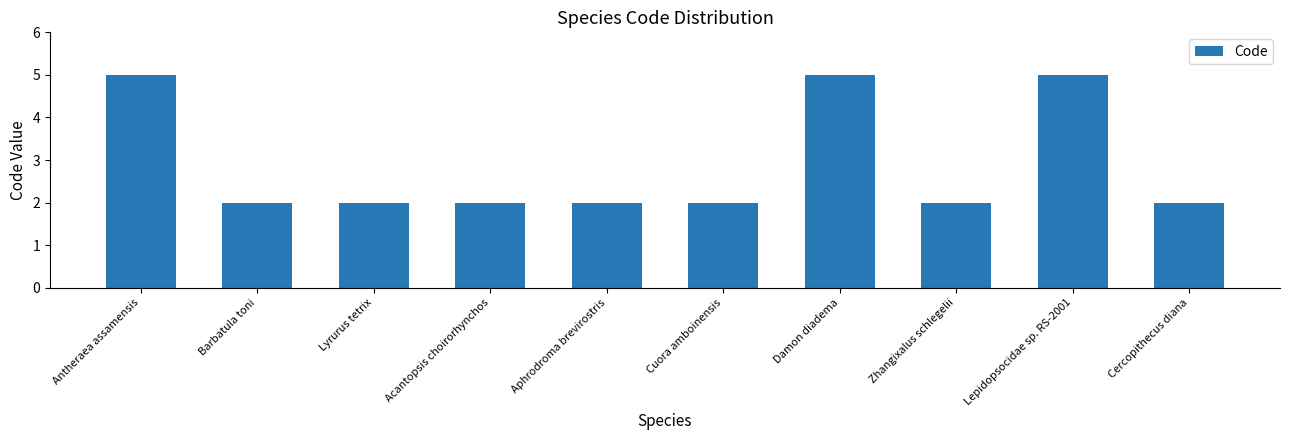

What is the maximum value shown in the chart?

5